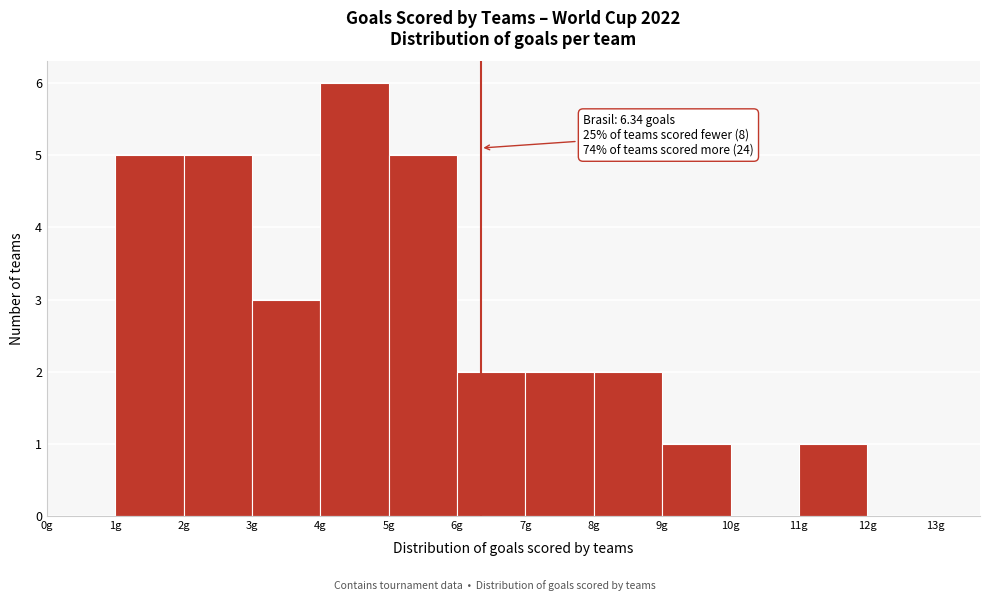

Over which range of the x-axis is the bar tallest?

4 to 5